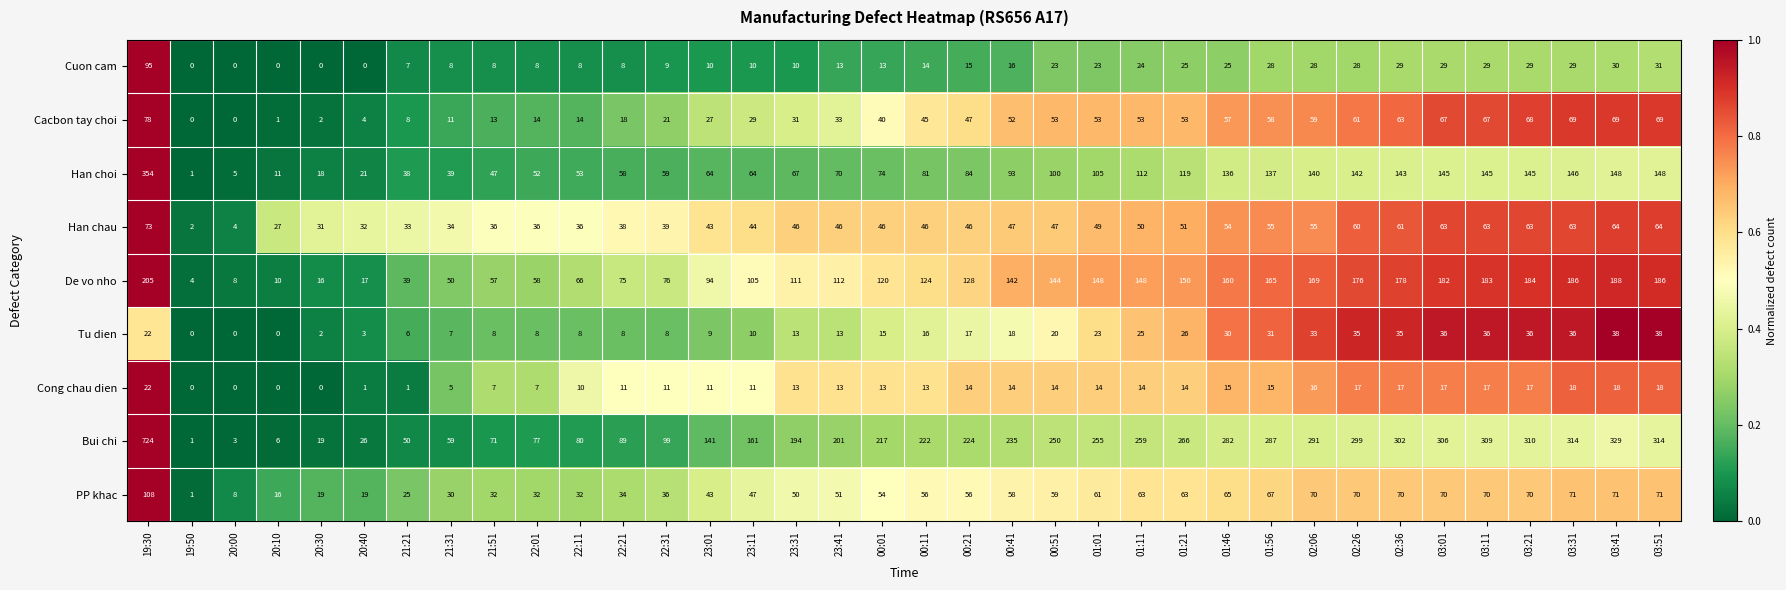

Where does the Cacbon tay choi series first go above 47?

19:30